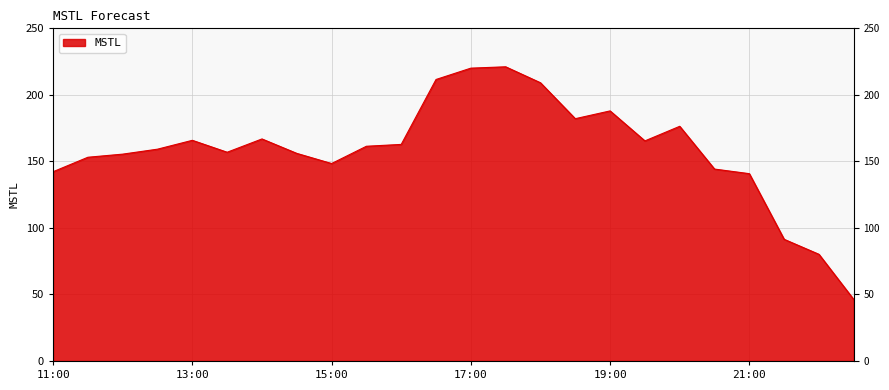

What is the difference between the values at 11:00 and 16:00?

20.5